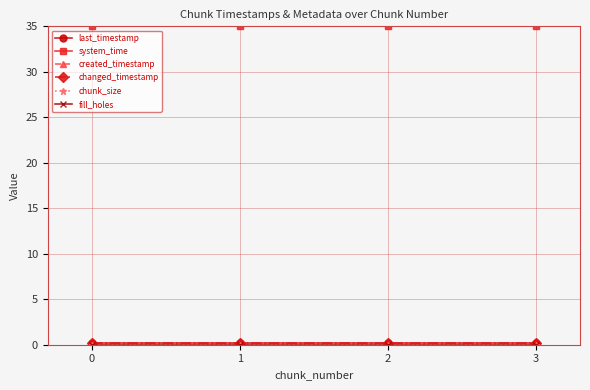

The value of fill_holes at 2 is 0.0. True or false?

True